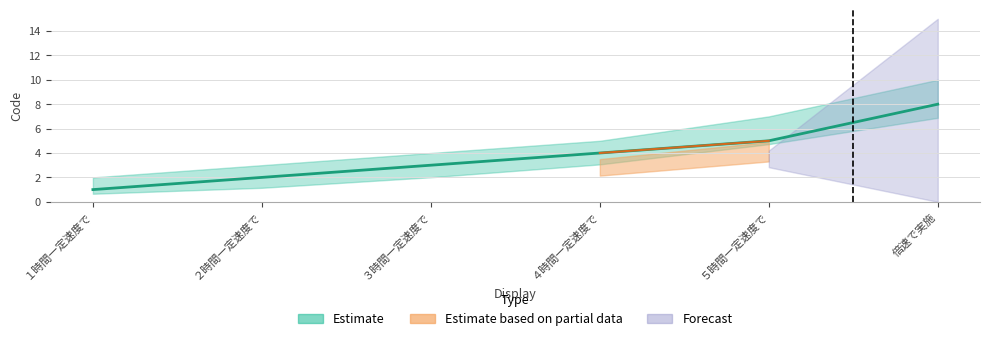

At which category is the sum across all series the highest?

倍速で実施